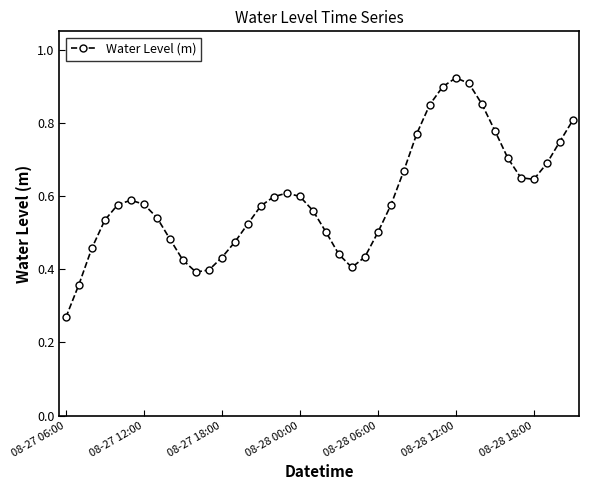

What is the sum of all values?

23.7